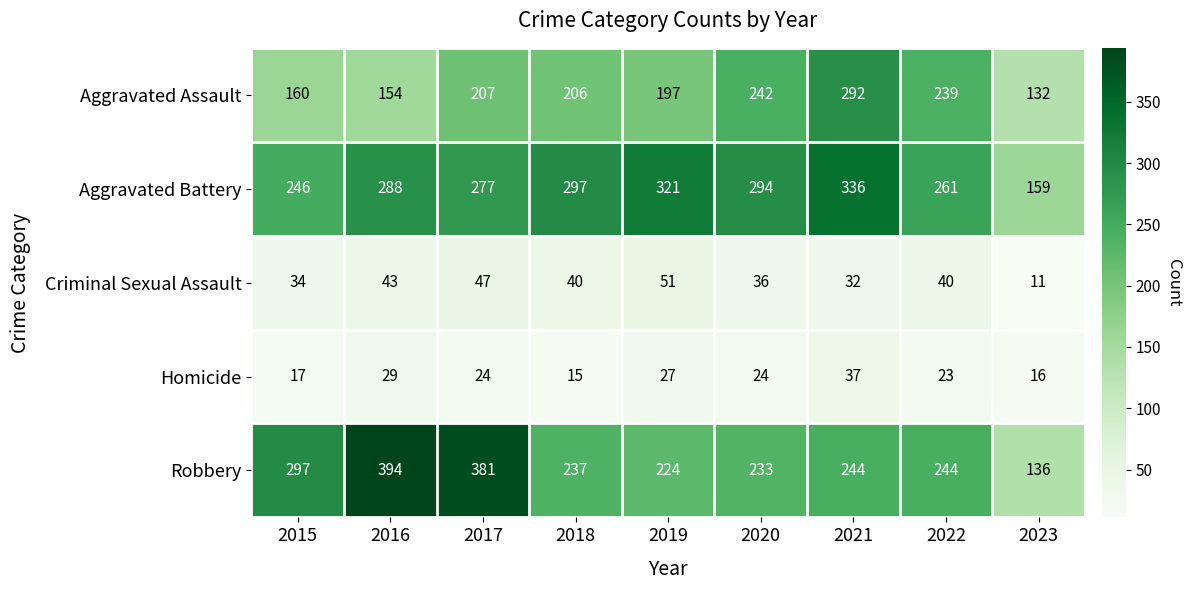

True or false: Aggravated Assault has a value of 69 at 2017.

False